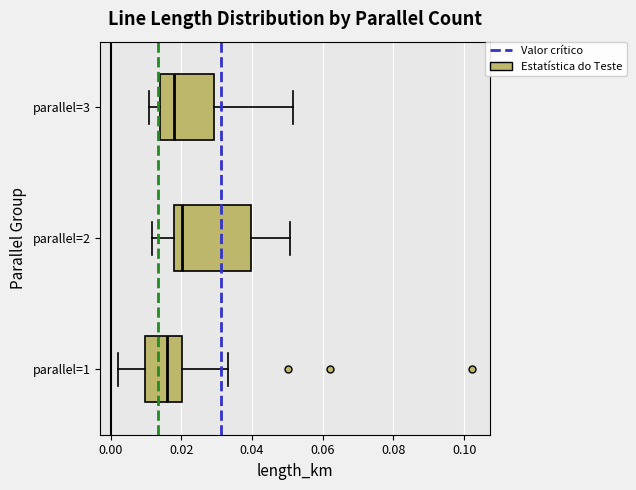

Where does the median line of the box for parallel=2 sit on the x-axis? The values are not printed on the chart, so give them approximately, as read against the axis.

0.020